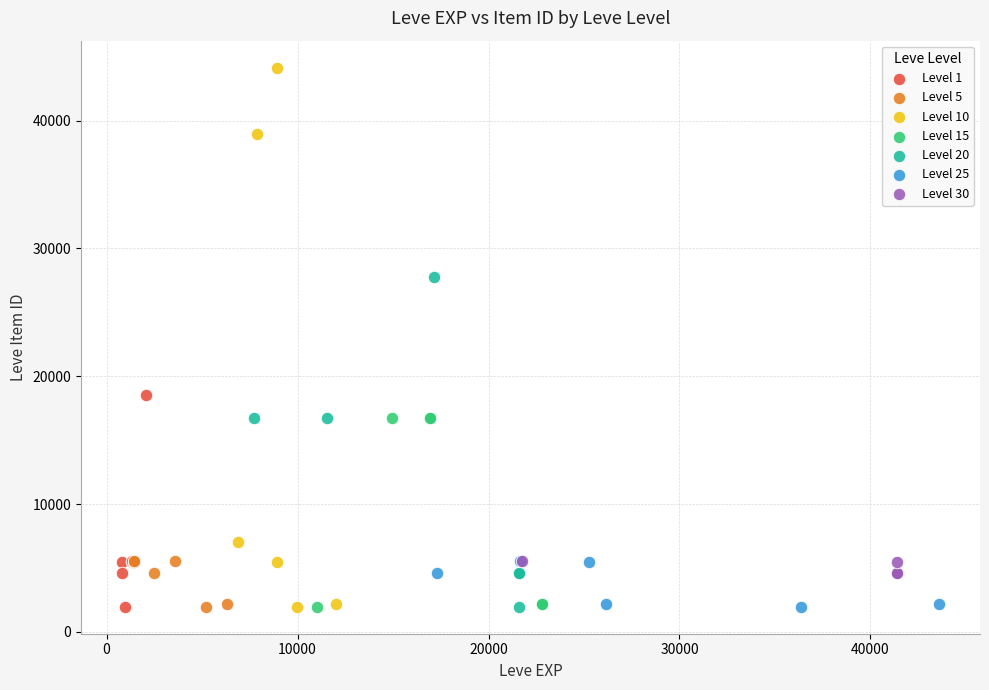

What are all the series names shown in the legend?

Level 1, Level 5, Level 10, Level 15, Level 20, Level 25, Level 30